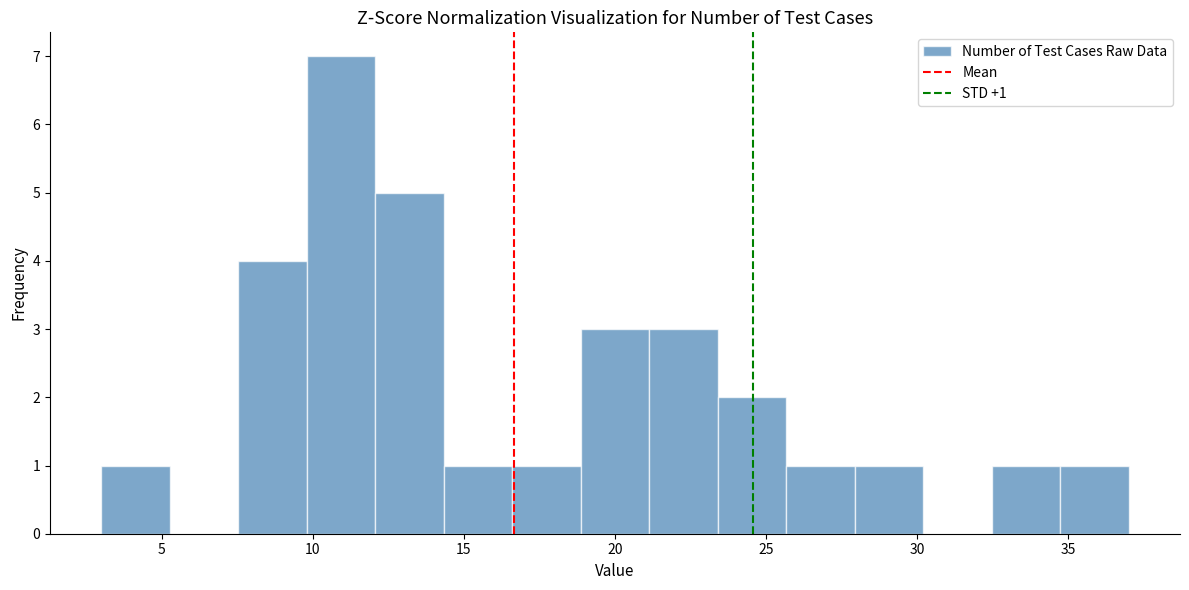

Over which range of the x-axis is the bar tallest?

10.0 to 12.0